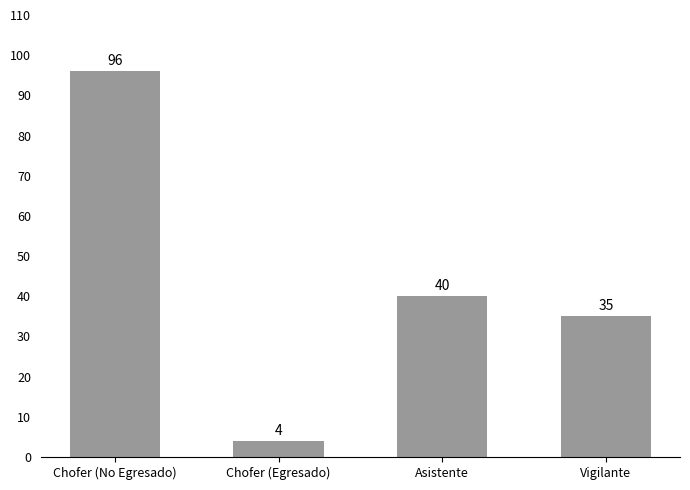

How many bars are there in total?

4